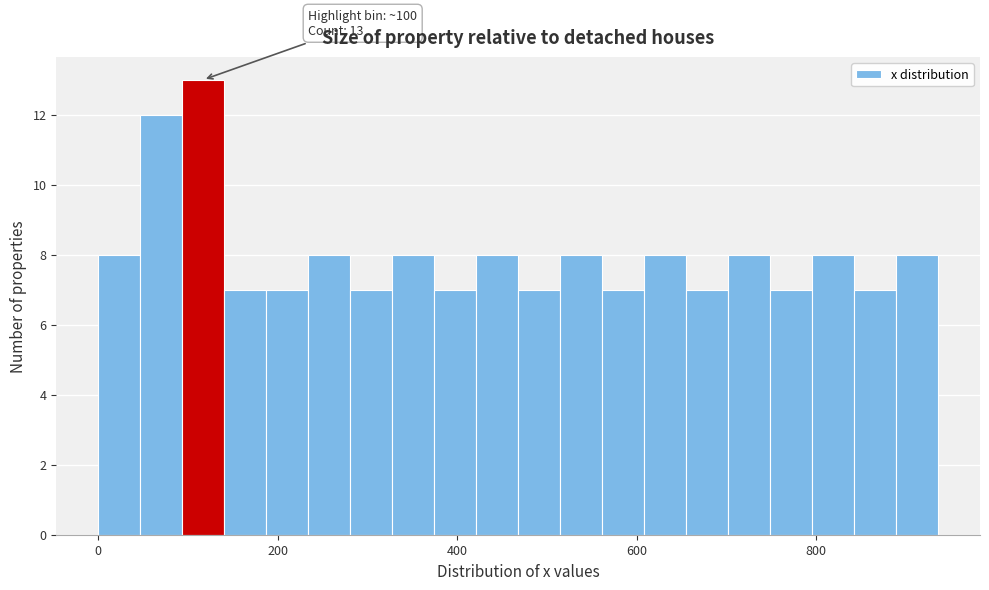

Read against the x-axis, roughly where is the centre of the tallest bar?

120